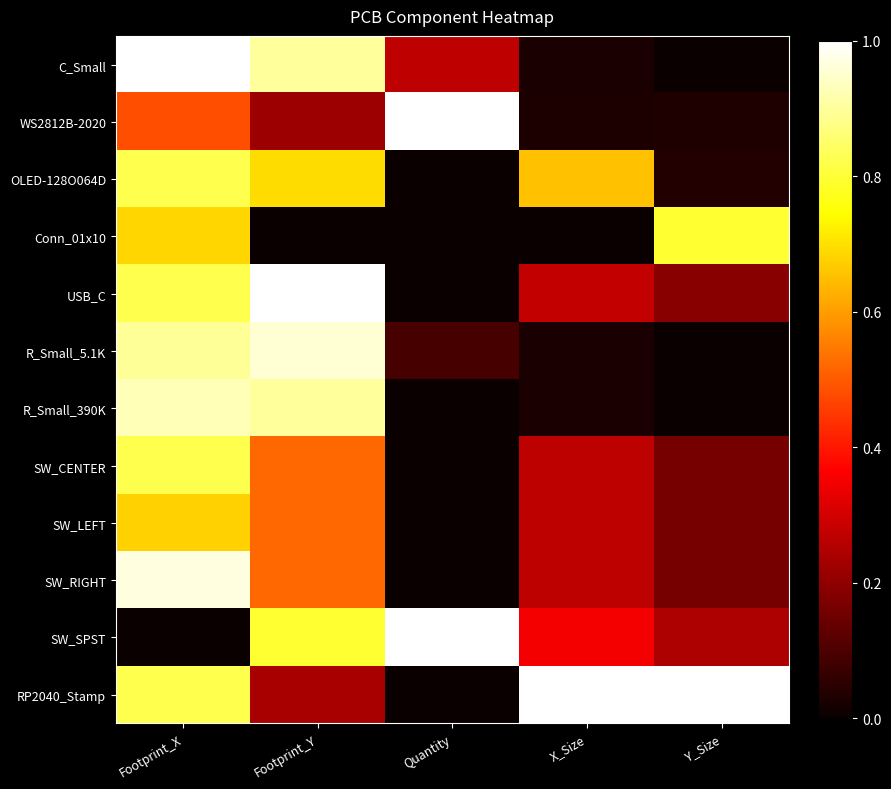

Reading left to right, extract all data points from this chart.

C_Small: Footprint_X=1.0	Footprint_Y=0.9	Quantity=0.3	X_Size=0.0	Y_Size=0.0
WS2812B-2020: Footprint_X=0.5	Footprint_Y=0.2	Quantity=1.0	X_Size=0.0	Y_Size=0.0
OLED-128O064D: Footprint_X=0.8	Footprint_Y=0.7	Quantity=0.0	X_Size=0.7	Y_Size=0.0
Conn_01x10: Footprint_X=0.7	Footprint_Y=0.0	Quantity=0.0	X_Size=0.0	Y_Size=0.8
USB_C: Footprint_X=0.8	Footprint_Y=1.0	Quantity=0.0	X_Size=0.3	Y_Size=0.2
R_Small_5.1K: Footprint_X=0.9	Footprint_Y=1.0	Quantity=0.1	X_Size=0.0	Y_Size=0.0
R_Small_390K: Footprint_X=0.9	Footprint_Y=0.9	Quantity=0.0	X_Size=0.0	Y_Size=0.0
SW_CENTER: Footprint_X=0.8	Footprint_Y=0.5	Quantity=0.0	X_Size=0.3	Y_Size=0.2
SW_LEFT: Footprint_X=0.7	Footprint_Y=0.5	Quantity=0.0	X_Size=0.3	Y_Size=0.2
SW_RIGHT: Footprint_X=1.0	Footprint_Y=0.5	Quantity=0.0	X_Size=0.3	Y_Size=0.2
SW_SPST: Footprint_X=0.0	Footprint_Y=0.8	Quantity=1.0	X_Size=0.4	Y_Size=0.2
RP2040_Stamp: Footprint_X=0.8	Footprint_Y=0.2	Quantity=0.0	X_Size=1.0	Y_Size=1.0